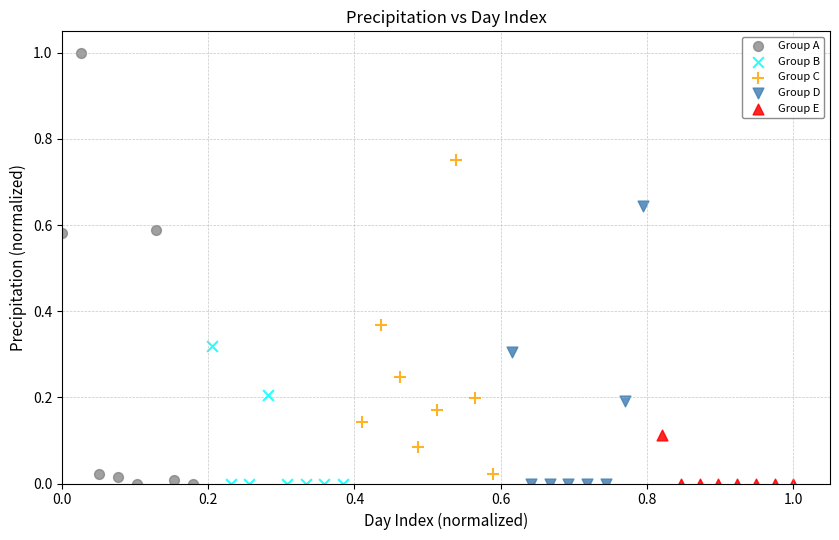

Which series contains the highest Y value?

Group A